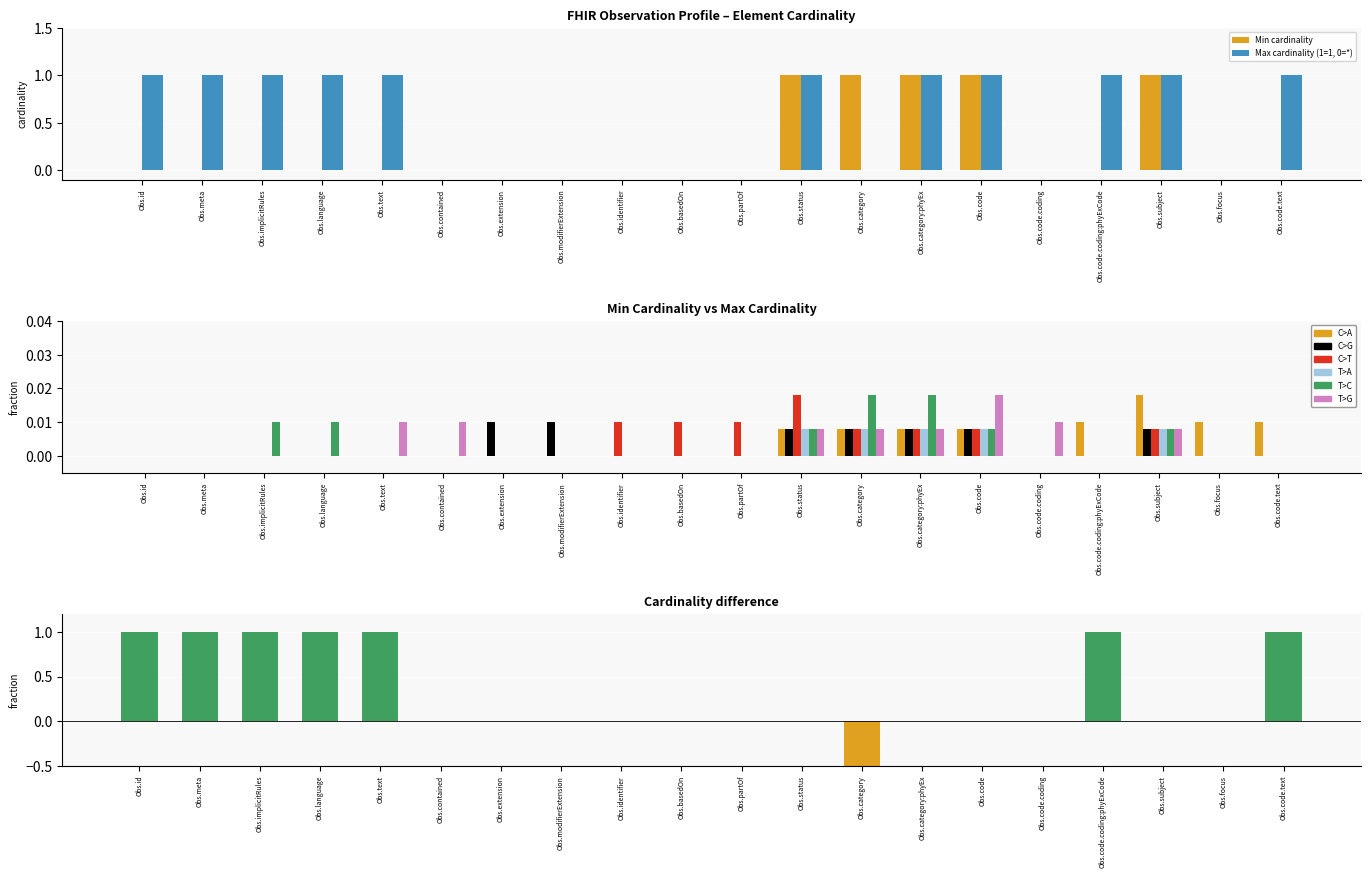

What is the label of the 11th bar from the left?

Observation.partOf